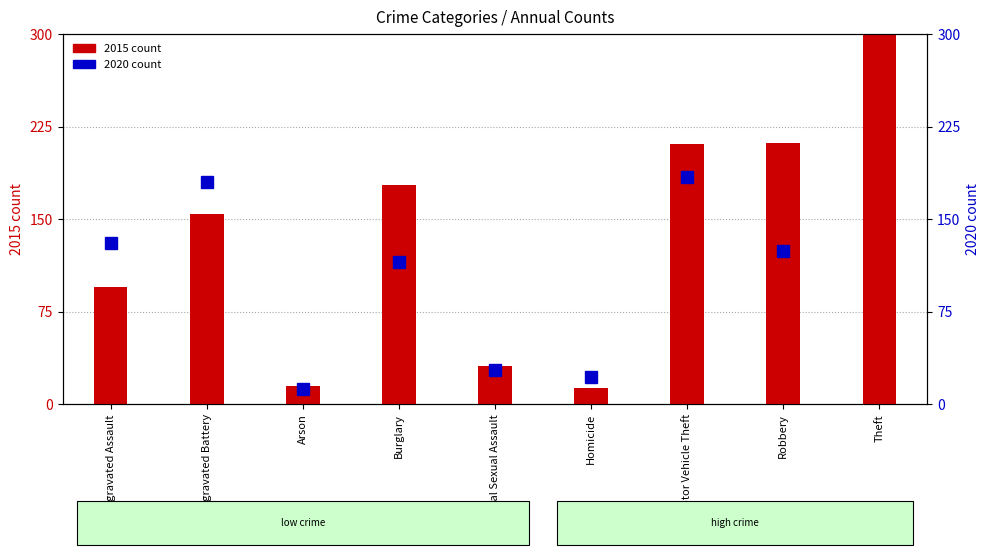

Between Arson and Robbery, which series saw the biggest shift?

2015 count